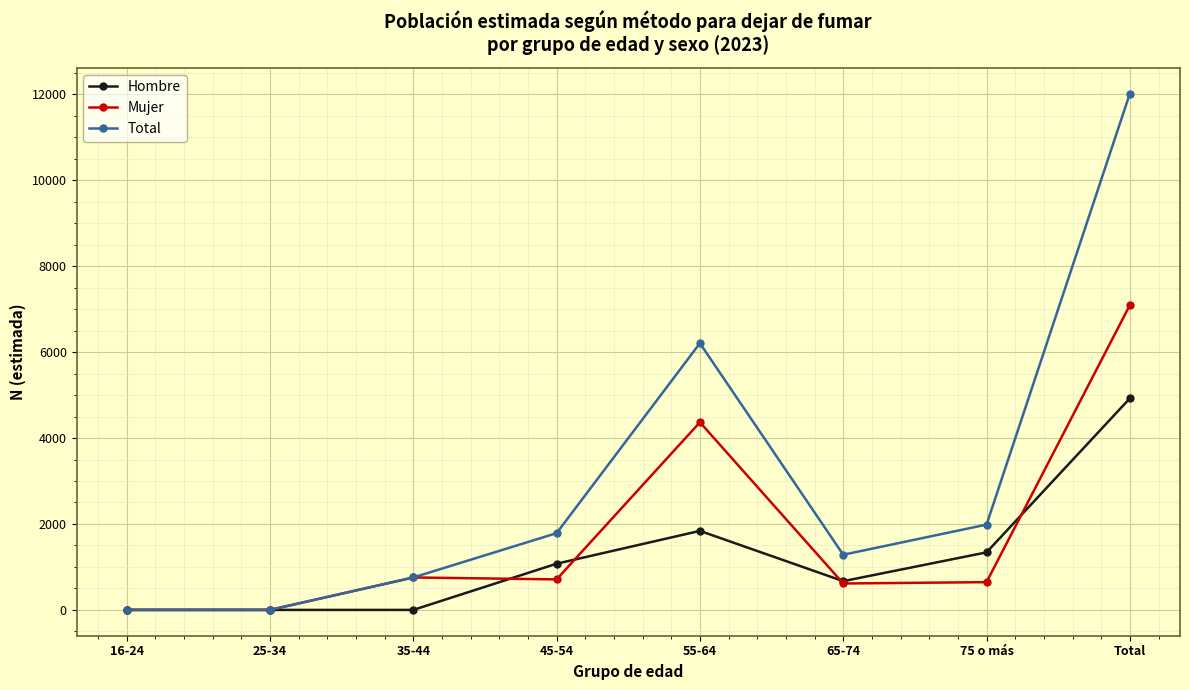

What is the average value of the Total series?

3004